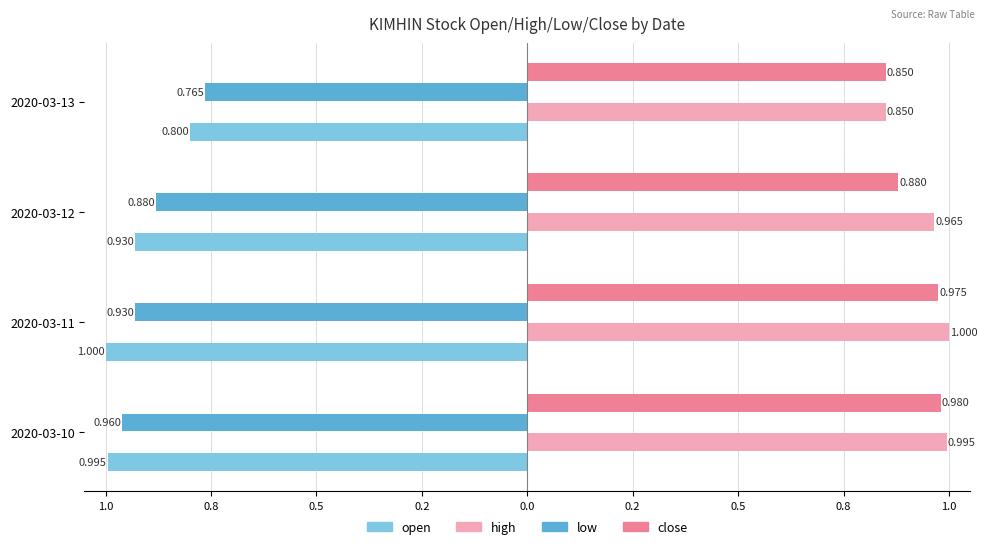

What are all the series names shown in the legend?

open, high, low, close